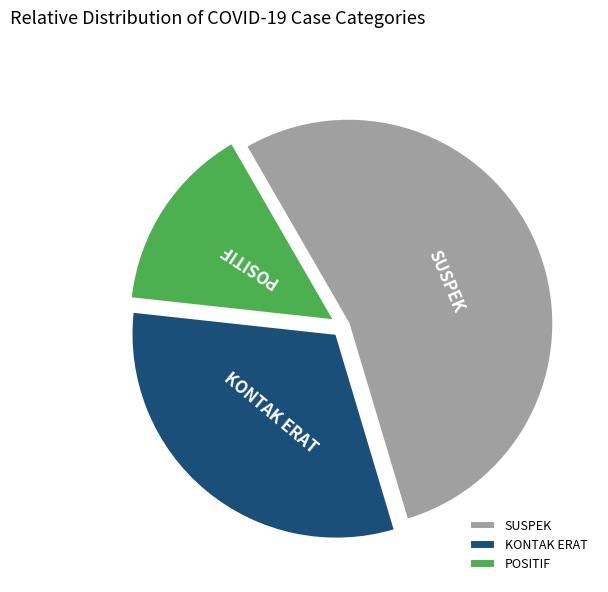

Is it true that POSITIF is 4% of the pie?

False